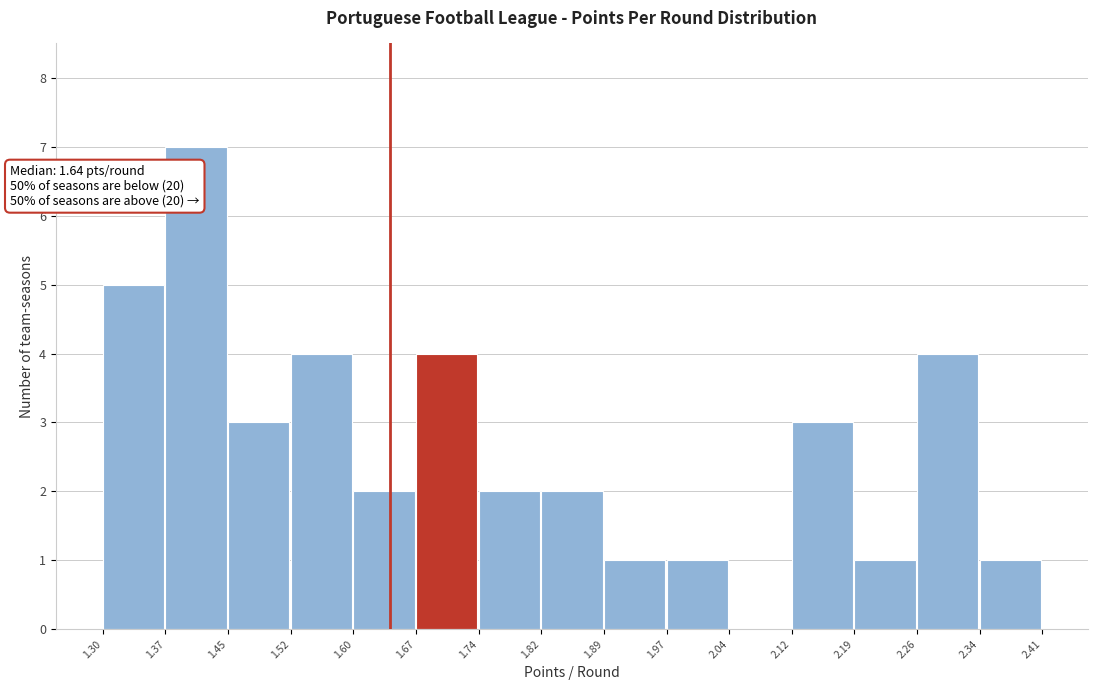

Over which range of the x-axis is the bar tallest?

1.37 to 1.45